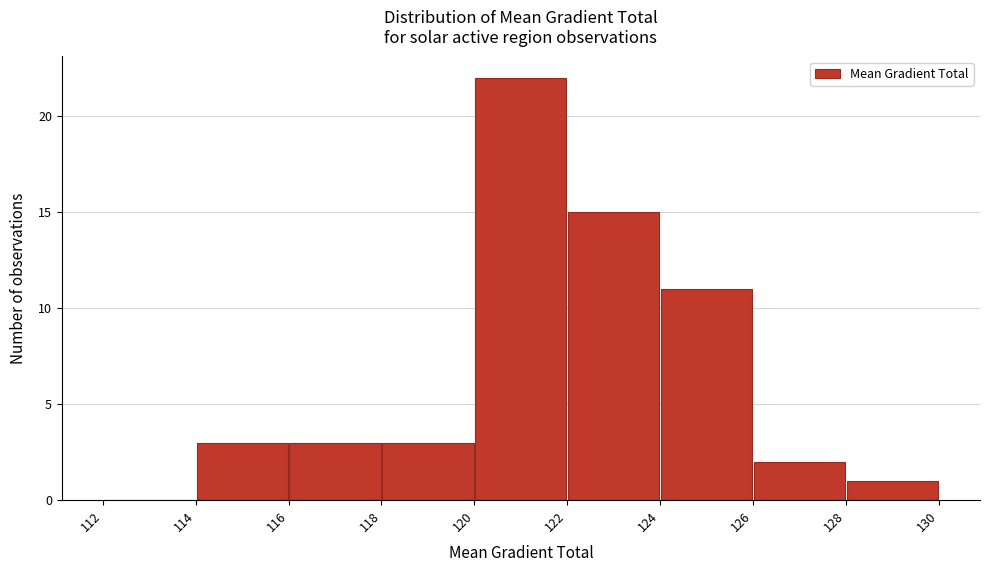

Reading left to right, list every bar in this chart as the range it spans on the x-axis followed by its height. The values are not printed on the chart, so give them approximately, as read against the axis.

112 to 114: 0
114 to 116: 3
116 to 118: 3
118 to 120: 3
120 to 122: 22
122 to 124: 15
124 to 126: 11
126 to 128: 2
128 to 130: 1